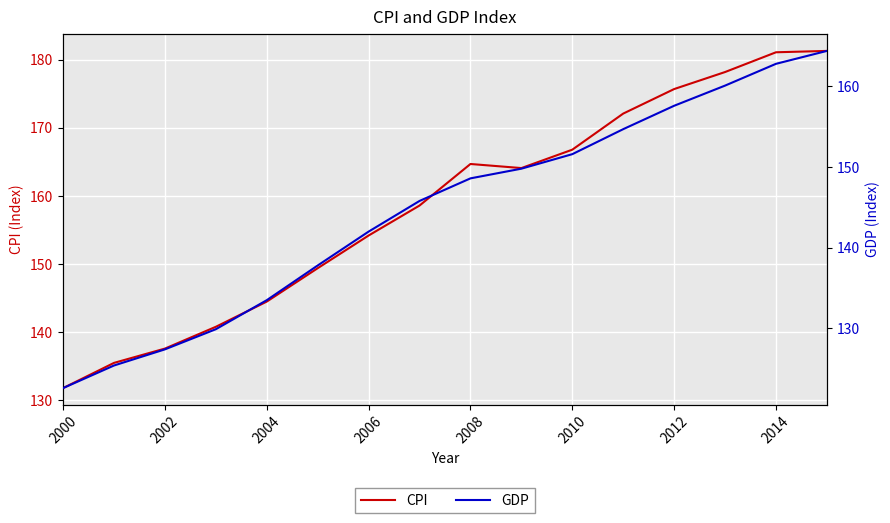

In CPI, how many points are lower than both neighbors (excluding endpoints)?

1